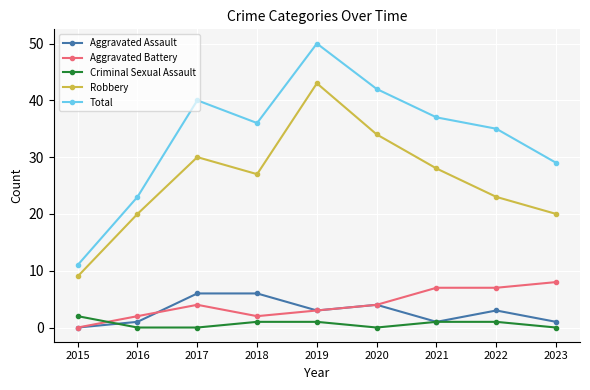

Reading left to right, extract all data points from this chart.

Aggravated Assault: 2015=0	2016=1	2017=6	2018=6	2019=3	2020=4	2021=1	2022=3	2023=1
Aggravated Battery: 2015=0	2016=2	2017=4	2018=2	2019=3	2020=4	2021=7	2022=7	2023=8
Criminal Sexual Assault: 2015=2	2016=0	2017=0	2018=1	2019=1	2020=0	2021=1	2022=1	2023=0
Robbery: 2015=9	2016=20	2017=30	2018=27	2019=43	2020=34	2021=28	2022=23	2023=20
Total: 2015=11	2016=23	2017=40	2018=36	2019=50	2020=42	2021=37	2022=35	2023=29